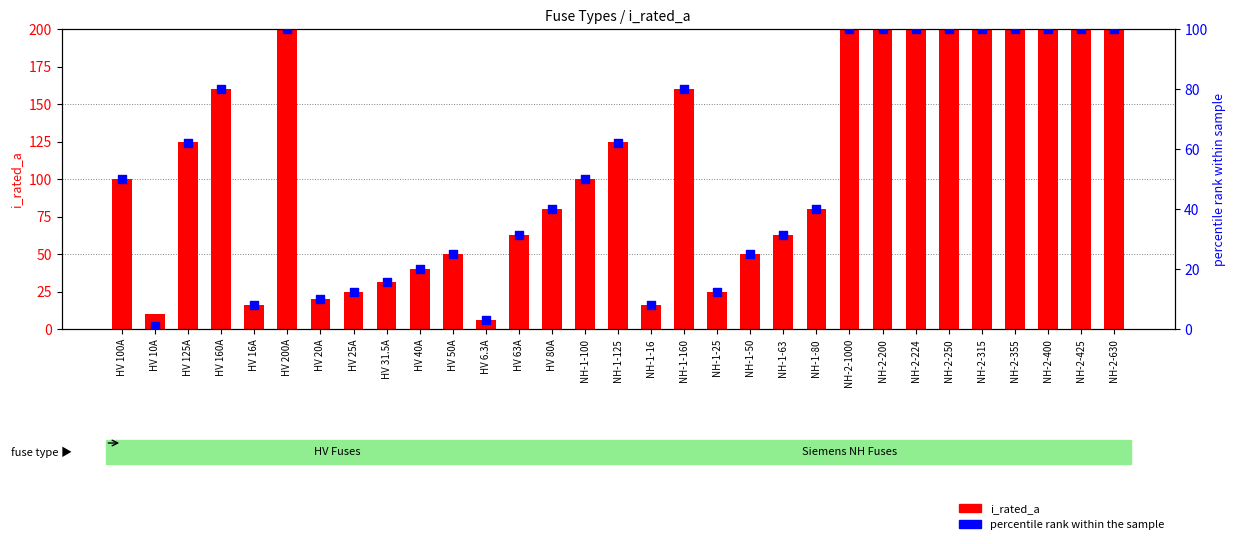

Which series contains the lowest Y value?

percentile rank